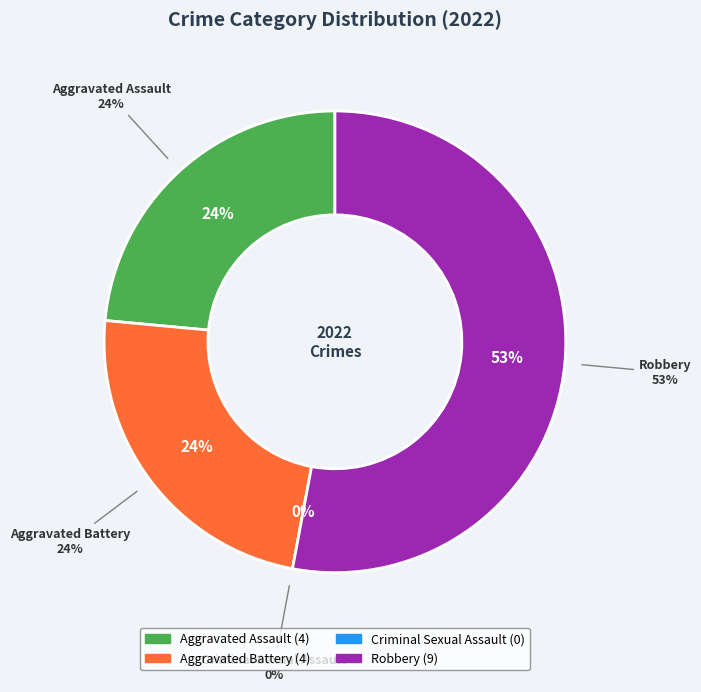

What is the smallest slice in the pie chart?

Criminal Sexual Assault